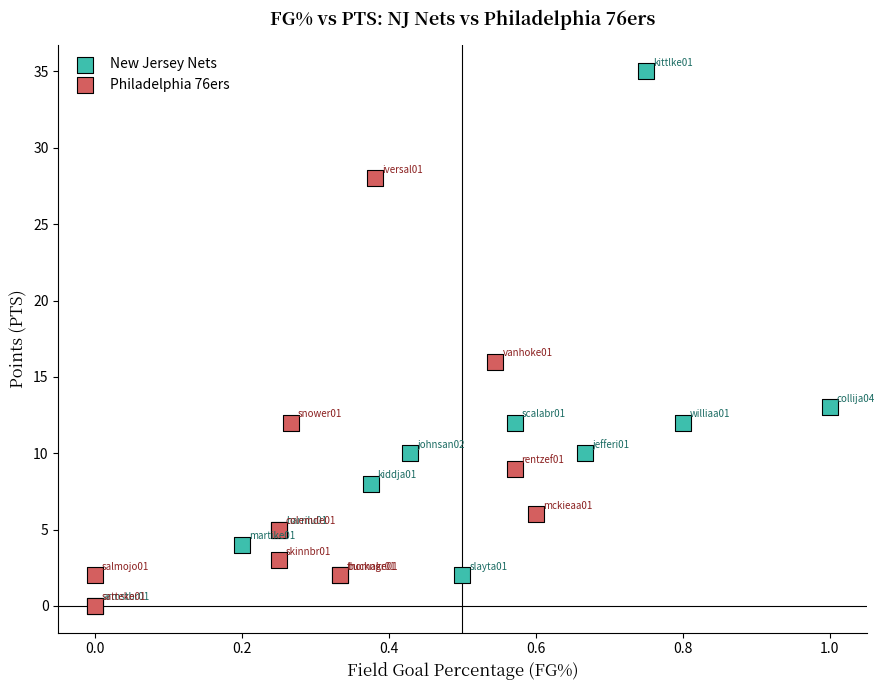

Which series reaches the maximum Y coordinate?

New Jersey Nets